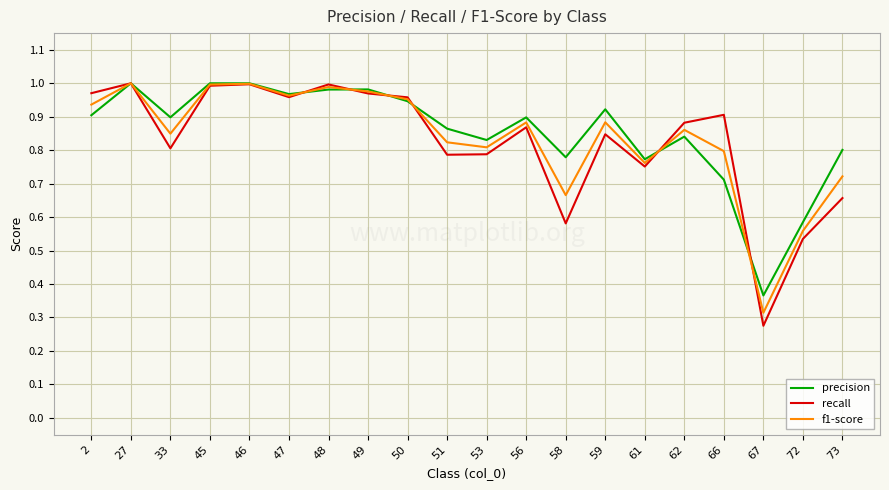

How many distinct data groups are displayed?

3